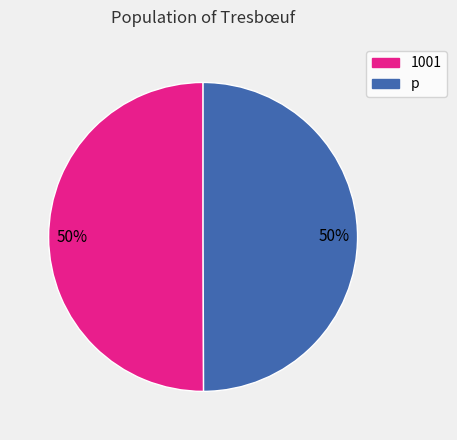

What is the ratio of the value at p to the value at 1001?

1.0